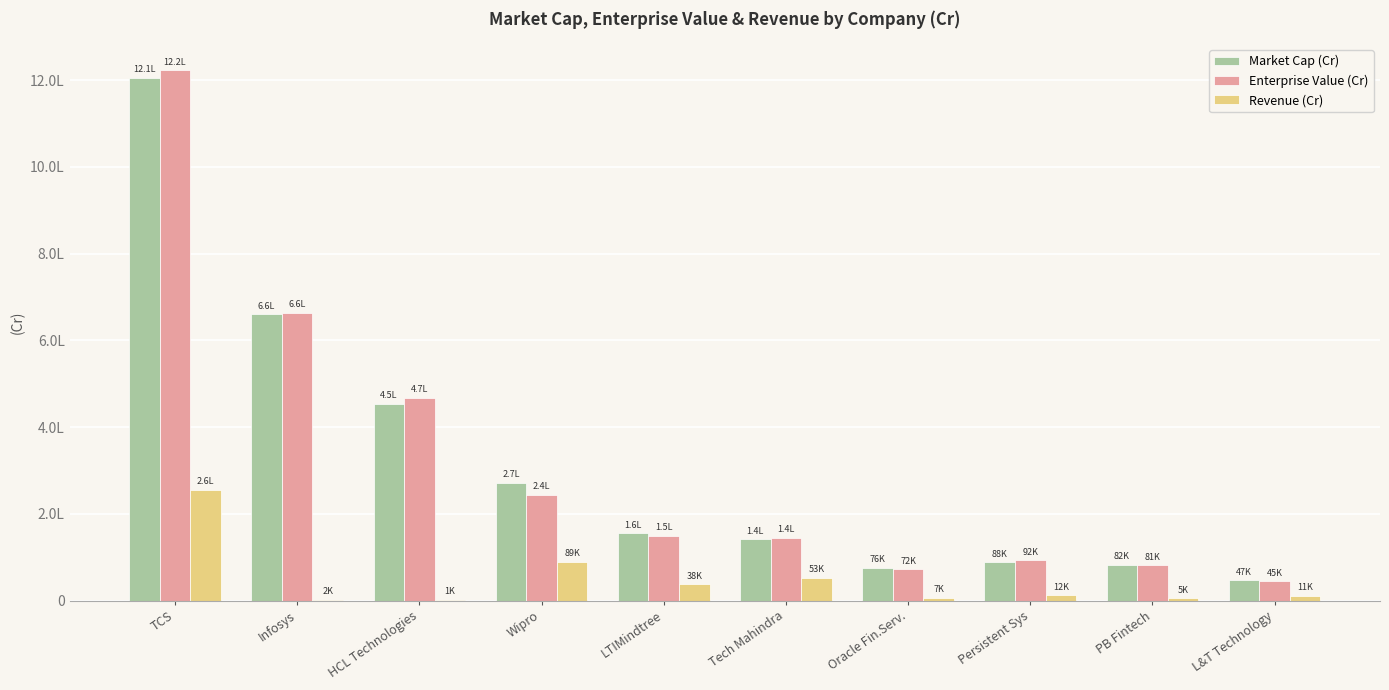

Rank the series by their maximum value, from lowest to highest.

Revenue (Cr), Market Cap (Cr), Enterprise Value (Cr)